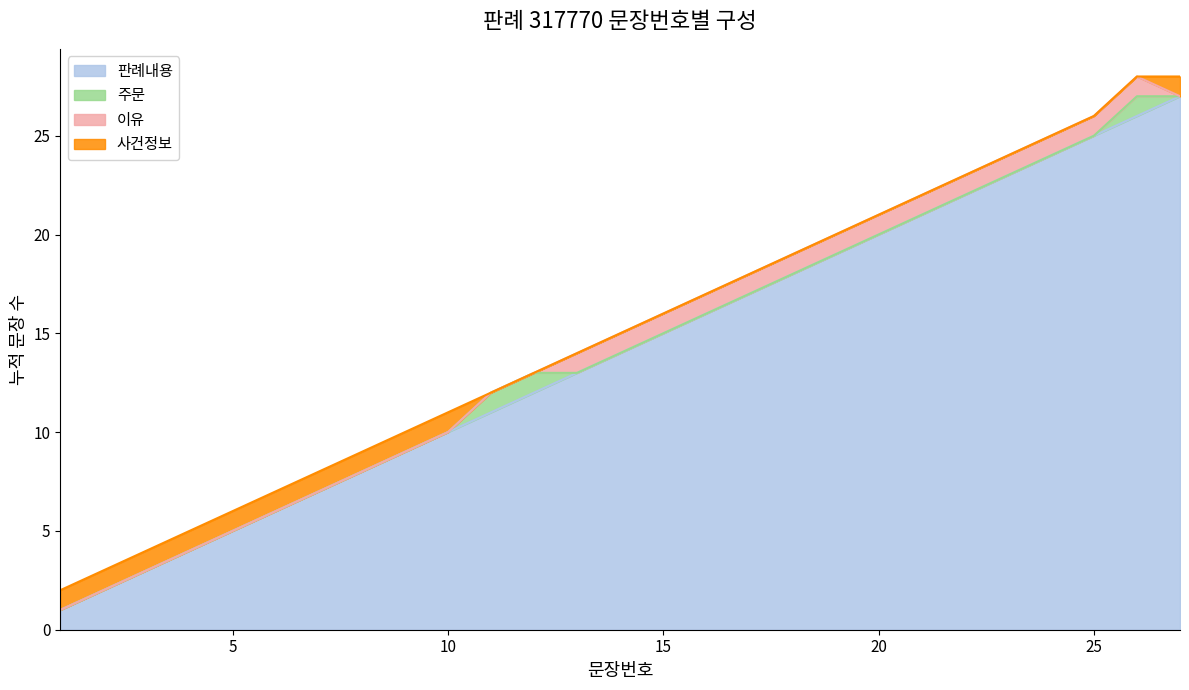

Between 6 and 11, which series saw the biggest shift?

판례내용